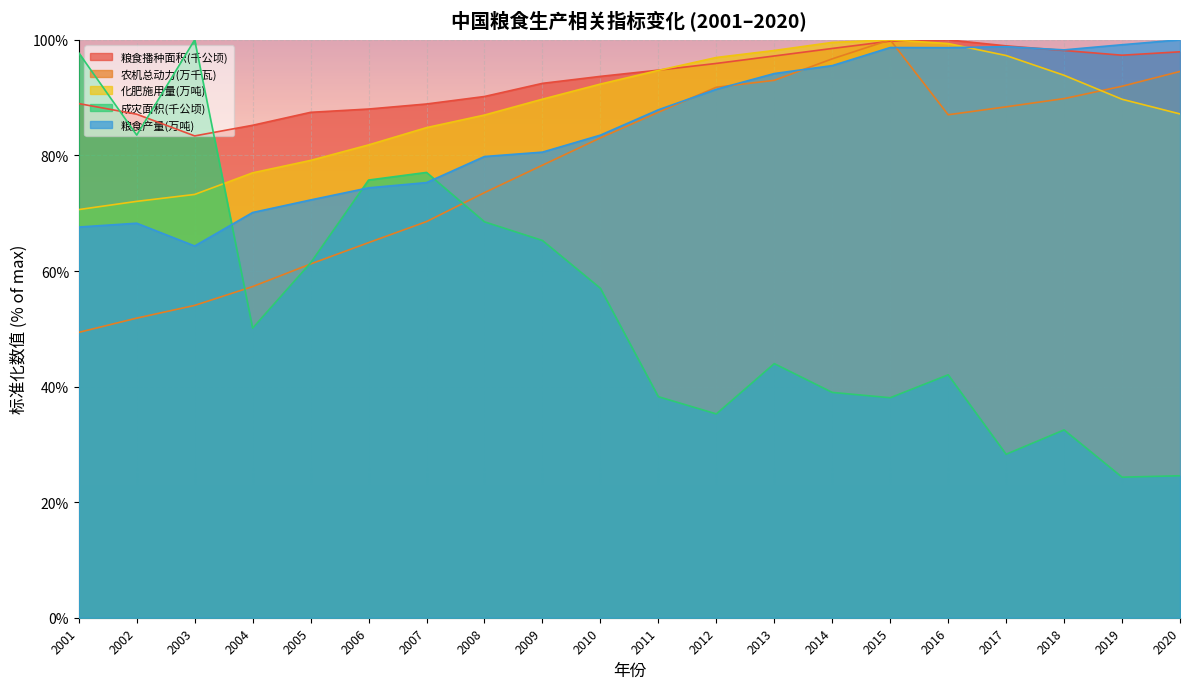

How many interior local valleys does the 成灾面积(千公顷) series have?

6